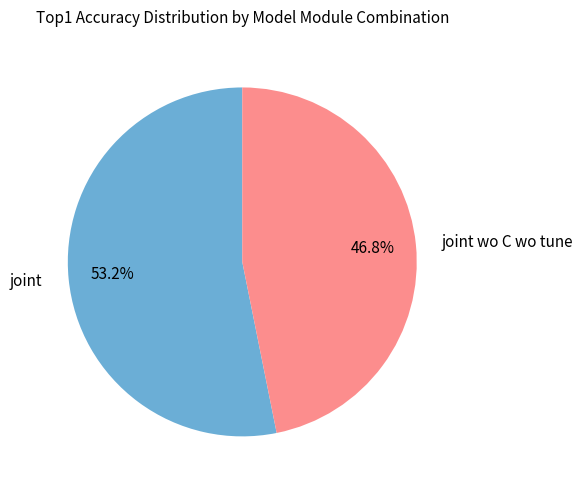

To the nearest percent, what is the combined percentage of joint wo C wo tune and joint?

100%